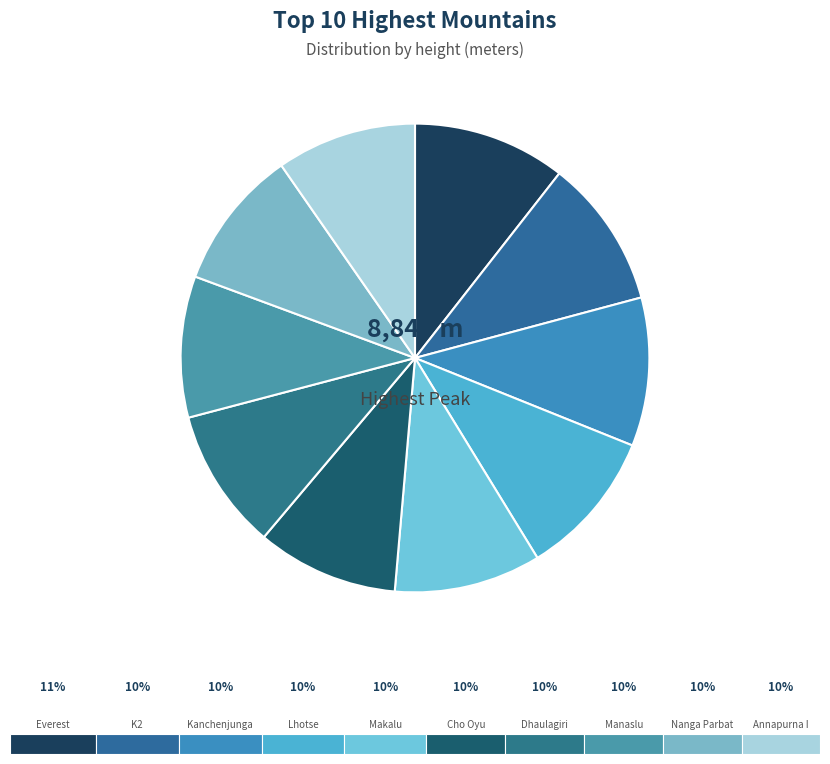

True or false: Everest accounts for 21% of the total.

False